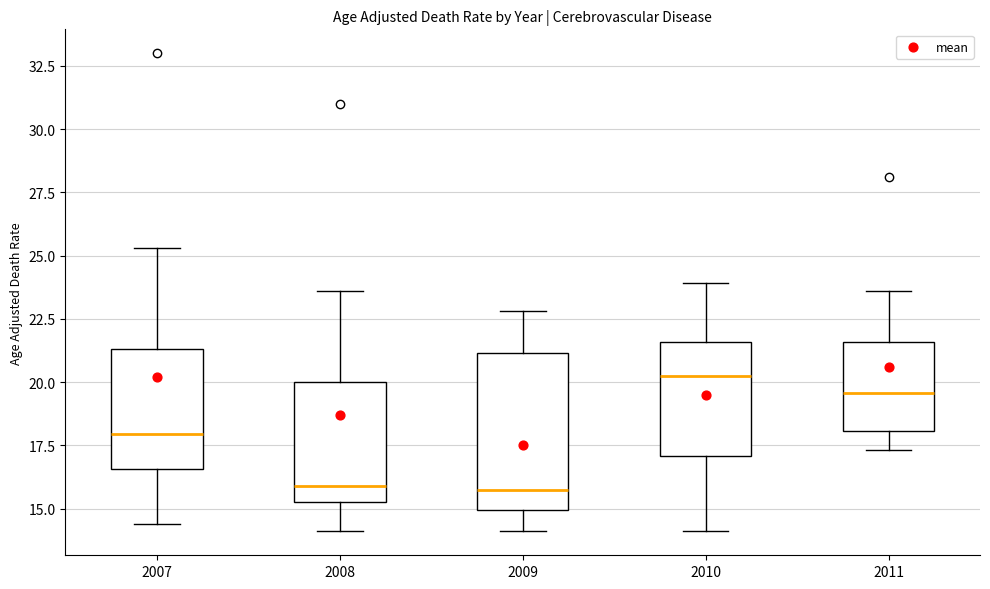

Comparing the boxes themselves (not the whiskers), which one is the tallest?

2009